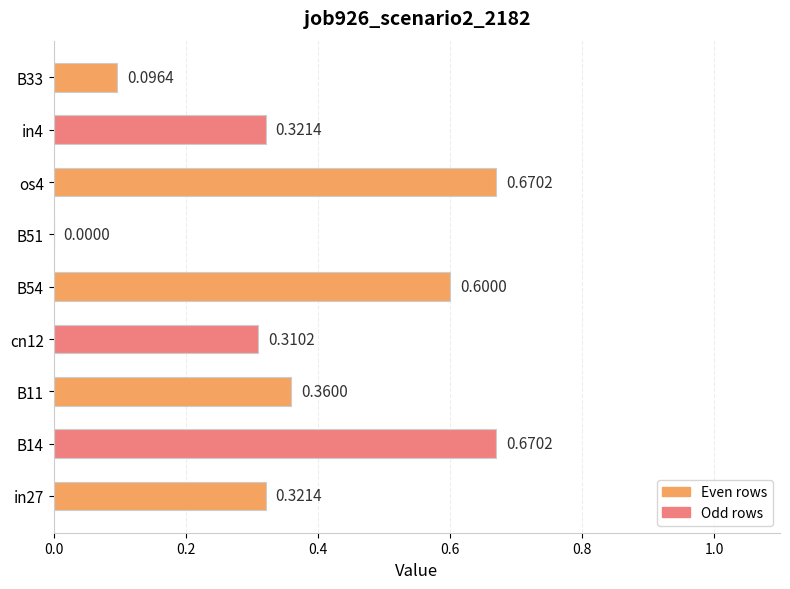

What is the change in value from cn12 to B54?

+0.3